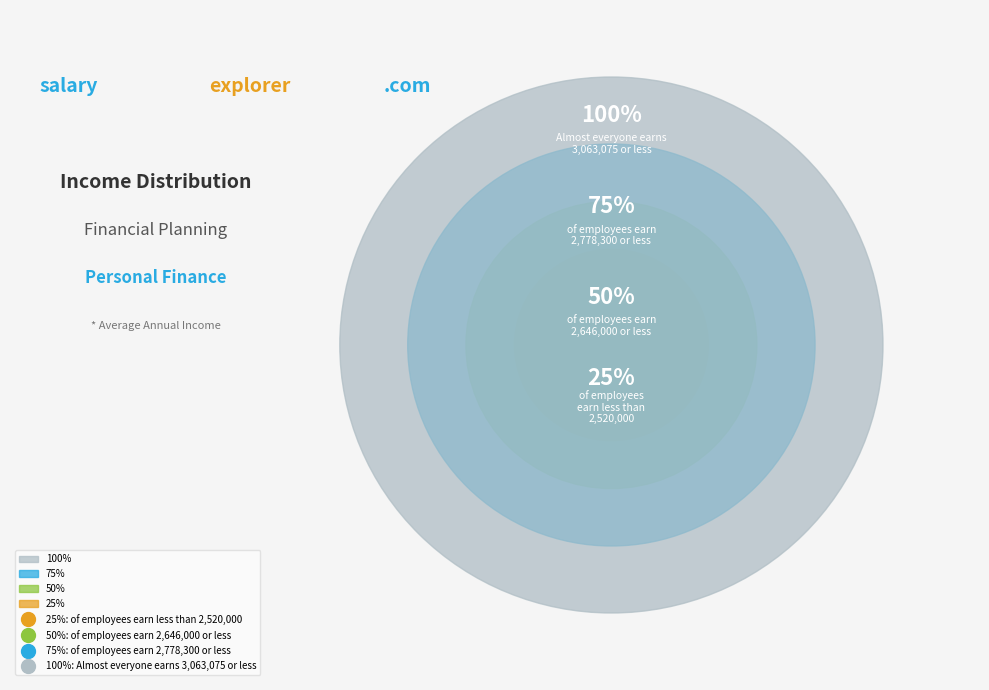

The 2024 slice represents 7% of the pie. True or false?

False